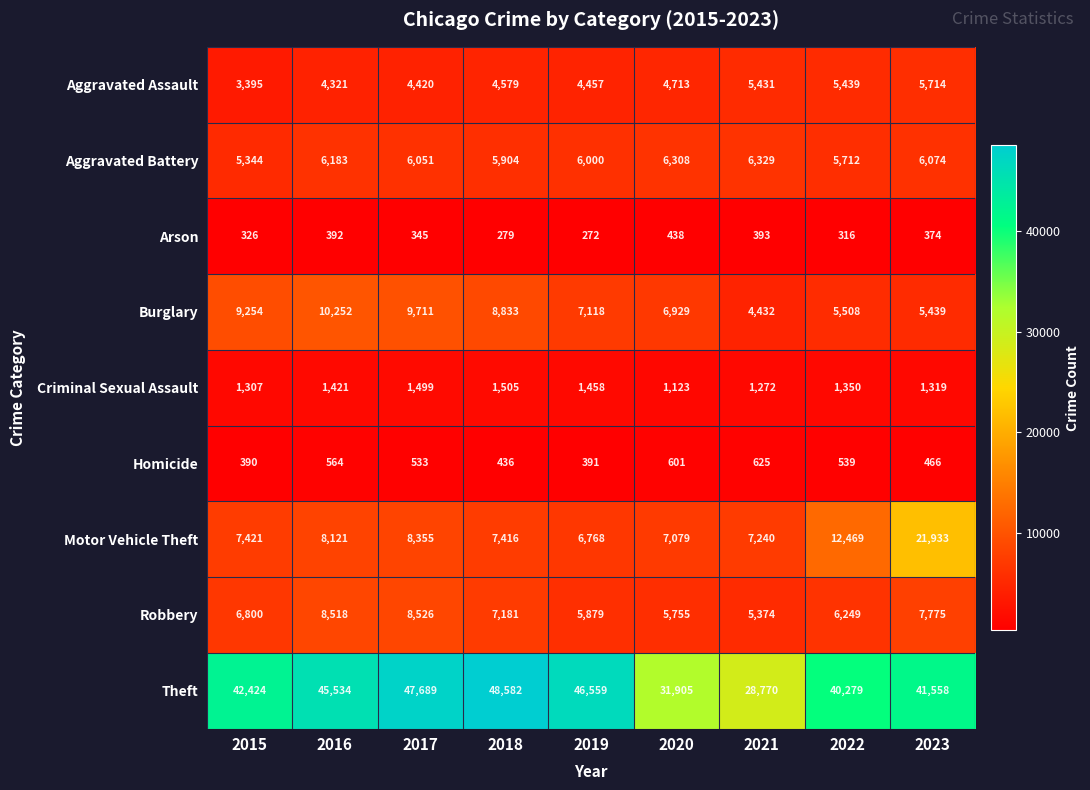

What is the sum of all Robbery values?

62057